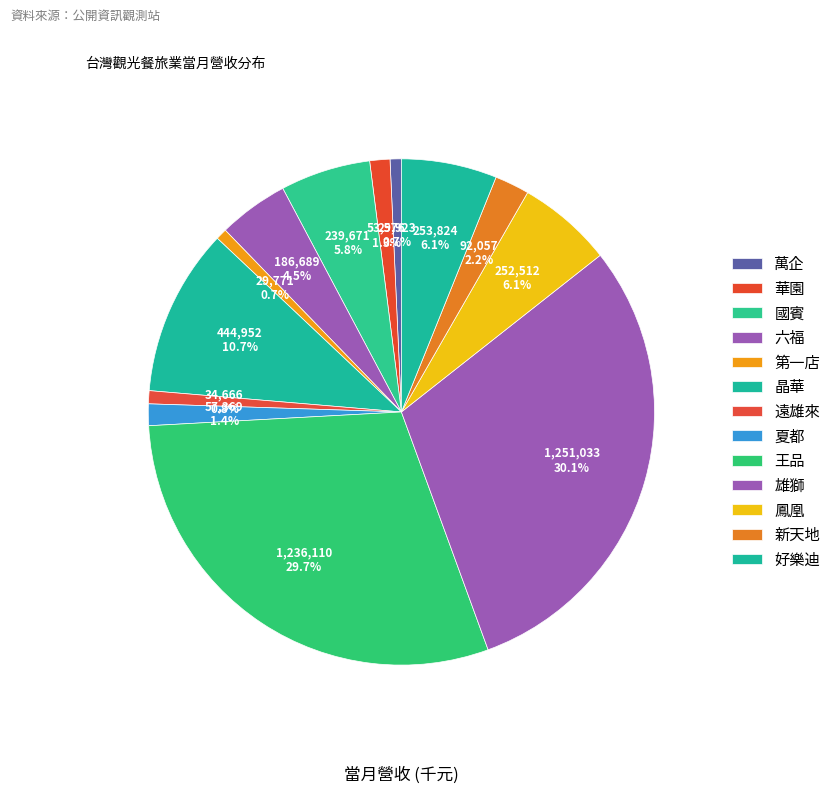

What percentage is NOT represented by 國賓?

94.2%